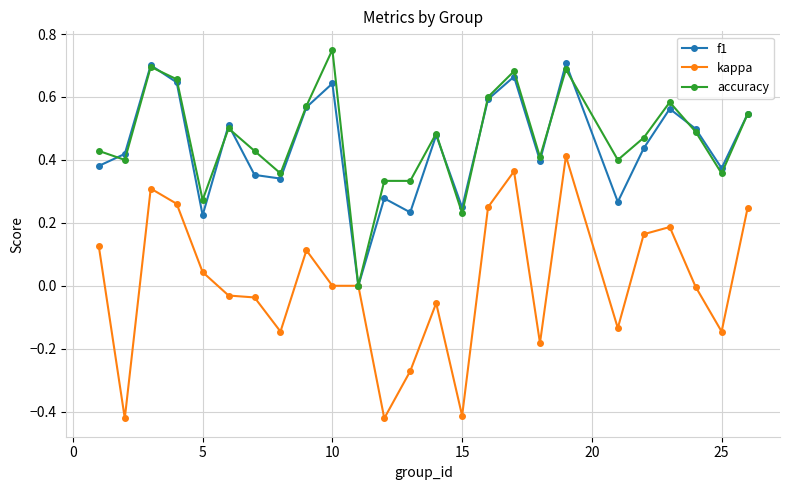

Reading left to right, list all the values displayed in this chart.

f1: 0.4	0.4	0.7	0.6	0.2	0.5	0.4	0.3	0.6	0.6	0.0	0.3	0.2	0.5	0.2	0.6	0.7	0.4	0.7	0.3	0.4	0.6	0.5	0.4	0.5
kappa: 0.1	-0.4	0.3	0.3	0.0	-0.0	-0.0	-0.1	0.1	0.0	0.0	-0.4	-0.3	-0.1	-0.4	0.2	0.4	-0.2	0.4	-0.1	0.2	0.2	-0.0	-0.1	0.2
accuracy: 0.4	0.4	0.7	0.7	0.3	0.5	0.4	0.4	0.6	0.8	0.0	0.3	0.3	0.5	0.2	0.6	0.7	0.4	0.7	0.4	0.5	0.6	0.5	0.4	0.5